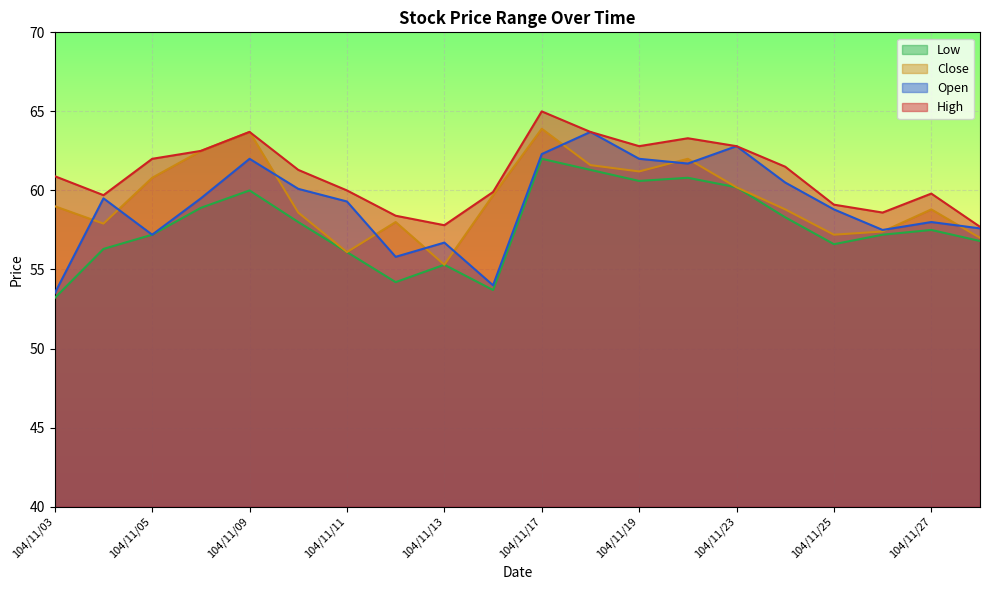

Reading right to left, transcribe all the data shown in this chart.

col_3: 57.6	58.0	57.5	58.8	60.5	62.8	61.7	62.0	63.7	62.3	54.0	56.7	55.8	59.3	60.1	62.0	59.5	57.2	59.5	53.5
col_4: 57.7	59.8	58.6	59.1	61.5	62.8	63.3	62.8	63.7	65.0	59.9	57.8	58.4	60.0	61.3	63.7	62.5	62.0	59.7	60.9
col_5: 56.8	57.5	57.2	56.6	58.3	60.2	60.8	60.6	61.3	62.0	53.7	55.3	54.2	56.1	58.0	60.0	58.9	57.2	56.3	53.2
col_6: 57.0	58.8	57.4	57.2	58.8	60.2	62.0	61.2	61.6	63.9	59.7	55.3	58.0	56.1	58.6	63.7	62.5	60.8	57.9	59.0